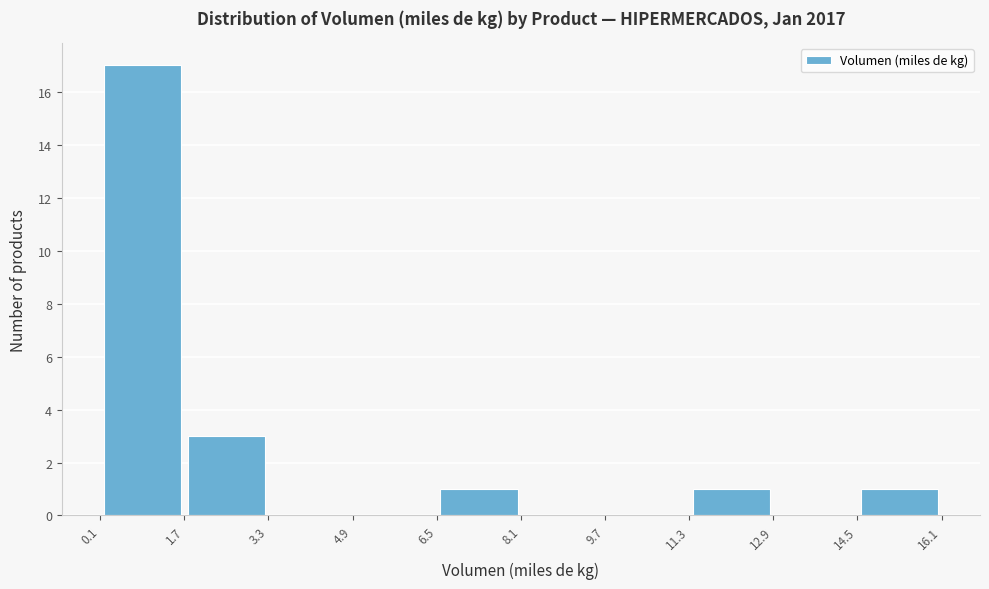

What is the height of the bar covering 6.5 to 8.1 on the x-axis? The values are not printed on the chart, so give them approximately, as read against the axis.

1